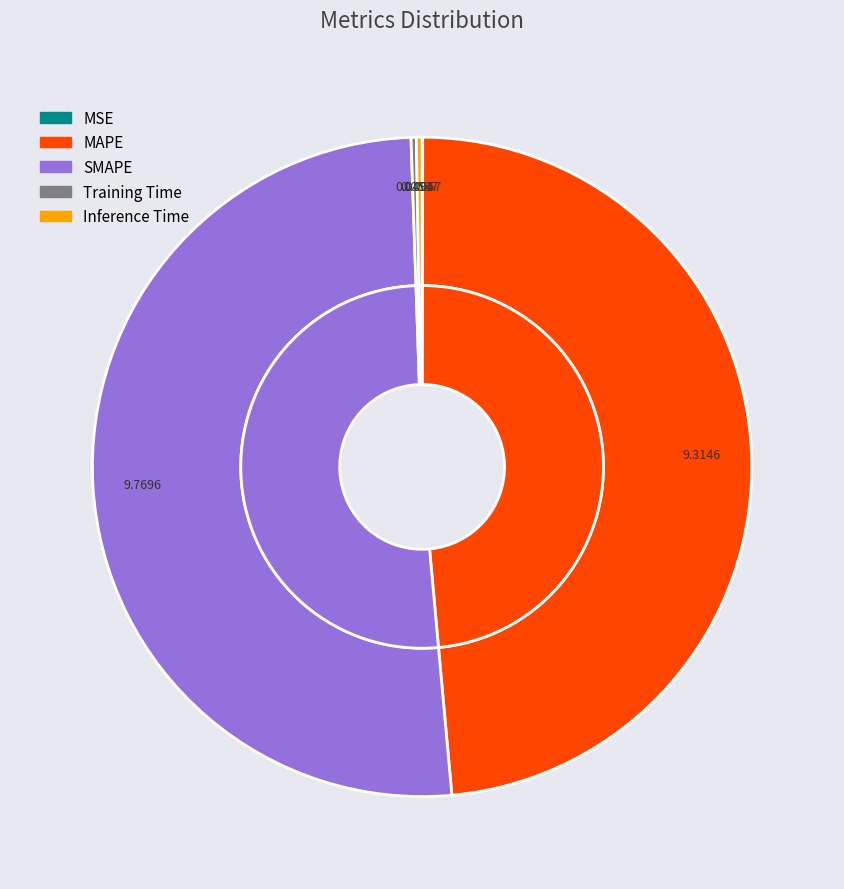

To the nearest percent, what is the average slice percentage?

20%